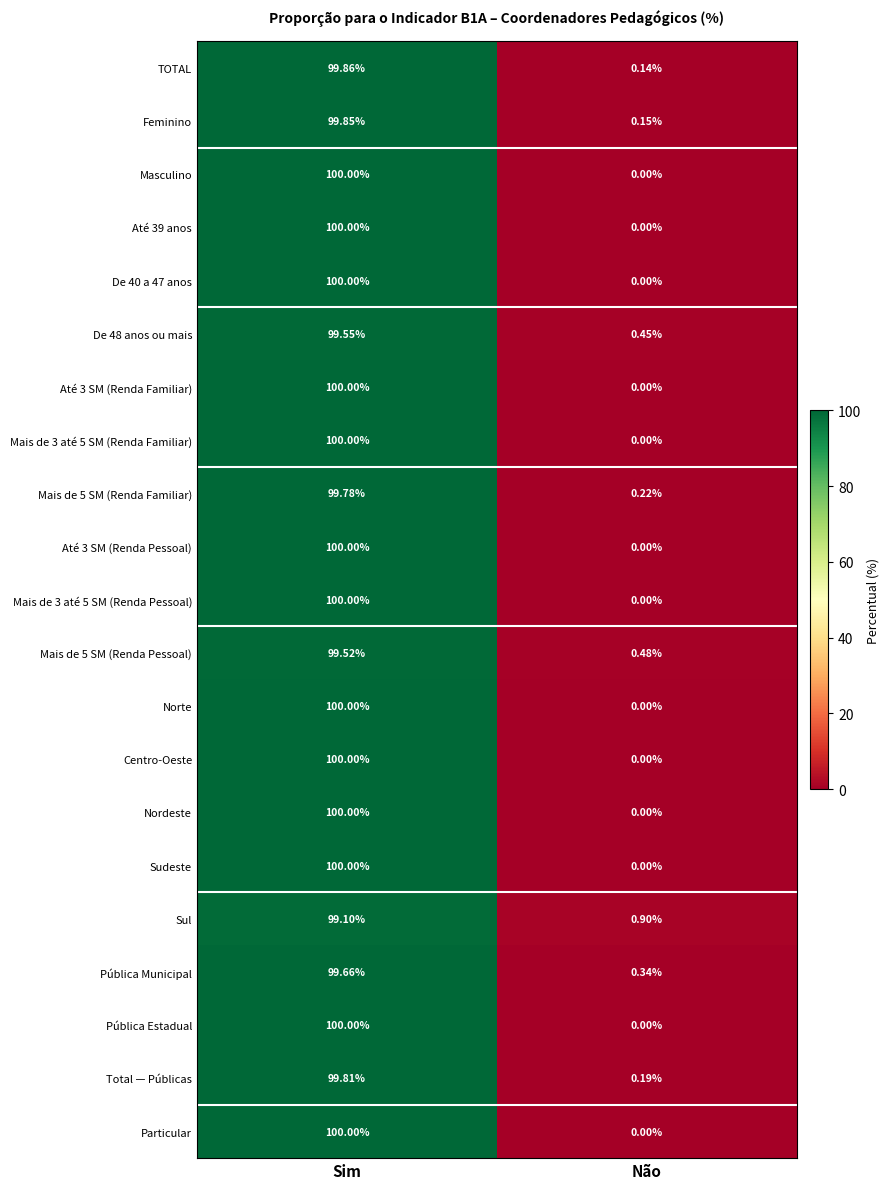

At which label does Sul first exceed 99?

Sim